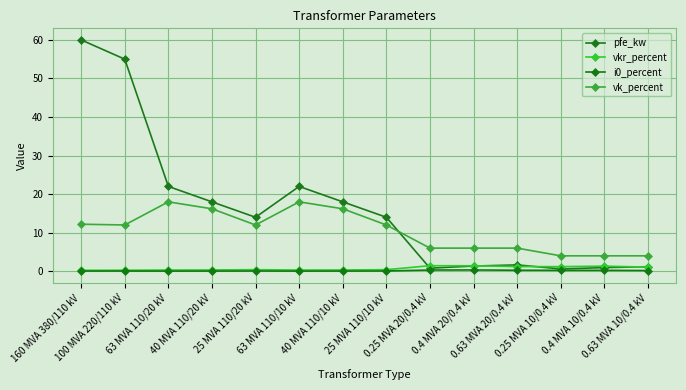

How many categories are shown in the chart?

14